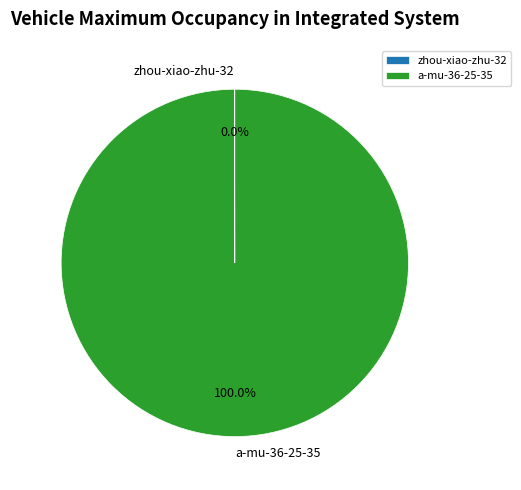

To the nearest percent, what is the average slice percentage?

50%